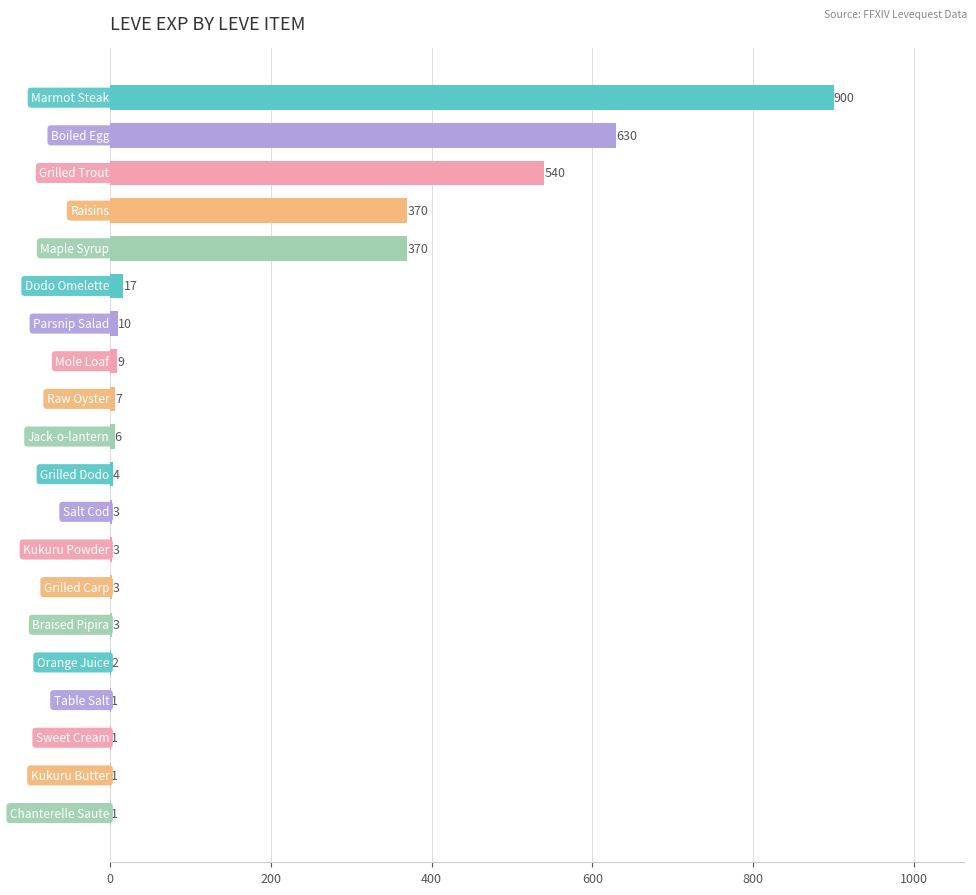

What is the sum of all values?

2881